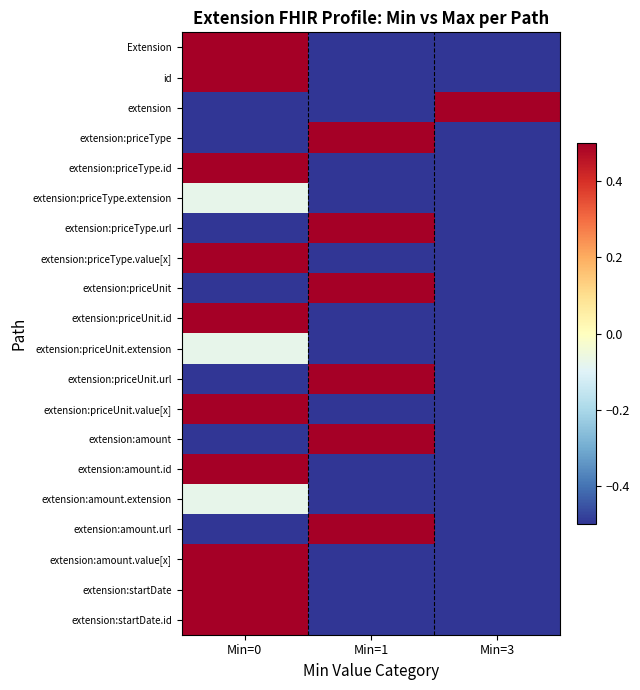

What is the difference between the highest and lowest values at Min=1?

1.0